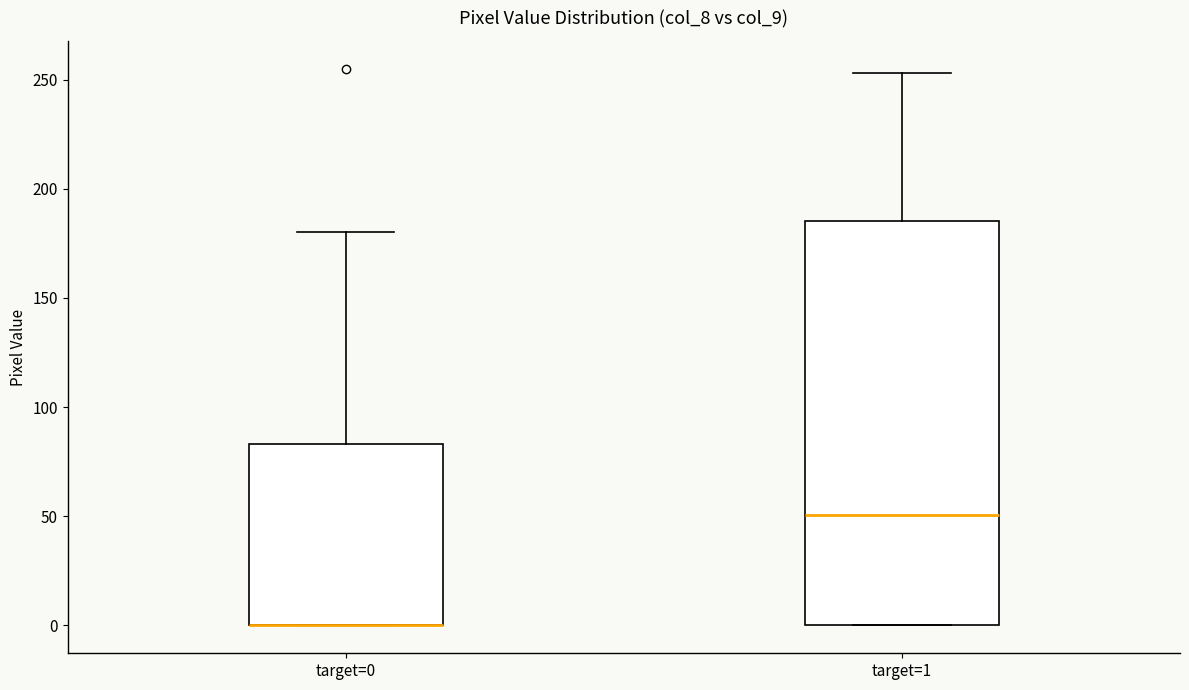

Reading left to right, transcribe this box plot: for each box, give where its median line is, the range the box spans, and where its two whiskers end, as read against the y-axis. The values are not printed on the chart, so give them approximately, as read against the axis.

target=0: median 0 (drawn on the box's lower edge), box 0 to 85, whiskers 0 to 180
target=1: median 50, box 0 to 185, whiskers 0 to 255